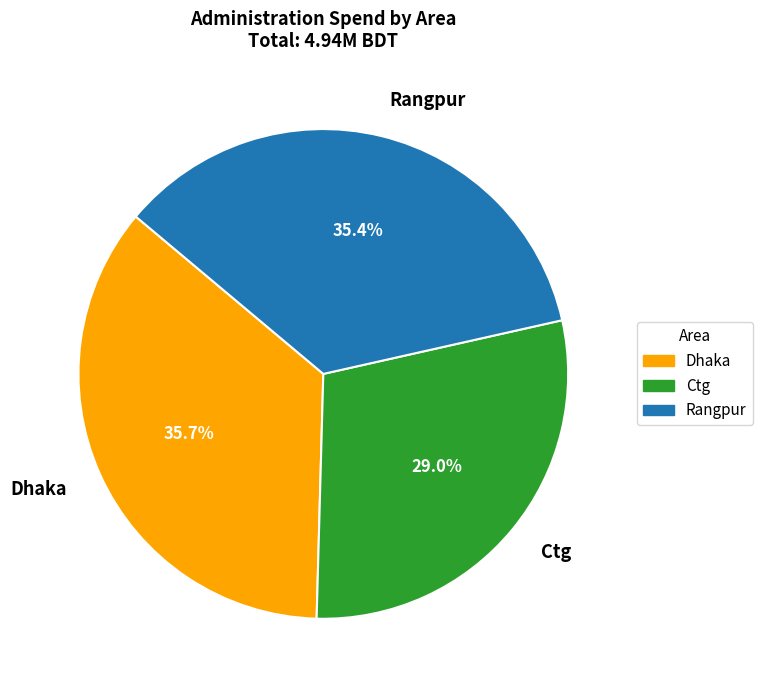

Count the number of slices in the pie.

3